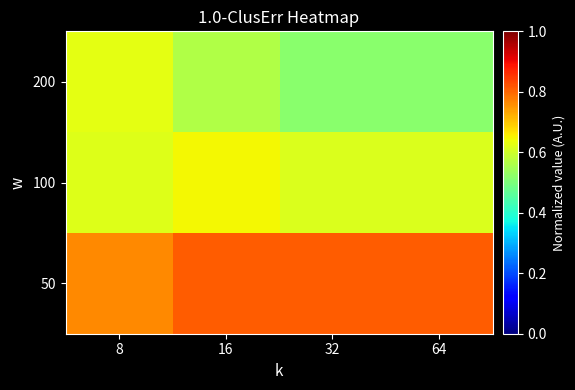

Which series has the largest range (max minus min)?

200